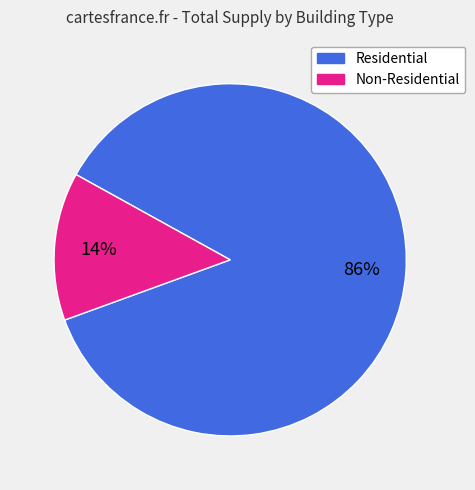

Is there a majority slice in this chart?

Yes